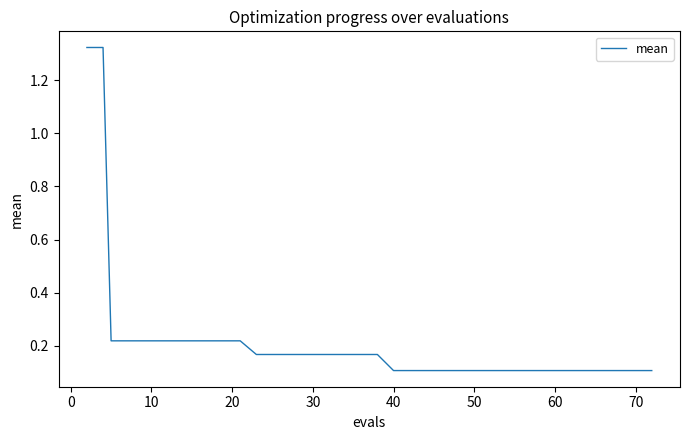

What is the difference between the maximum and minimum values?

1.2